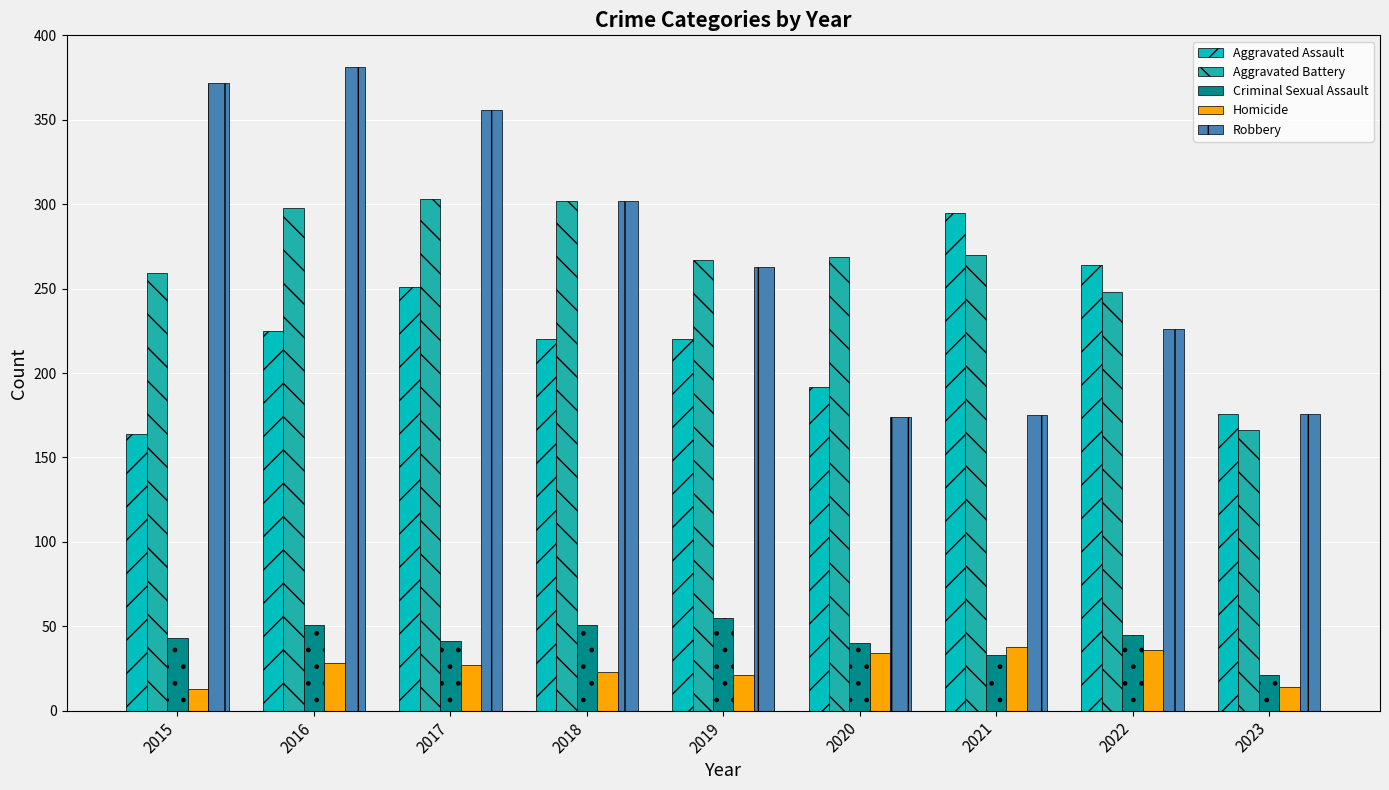

How many groups of bars are there?

9